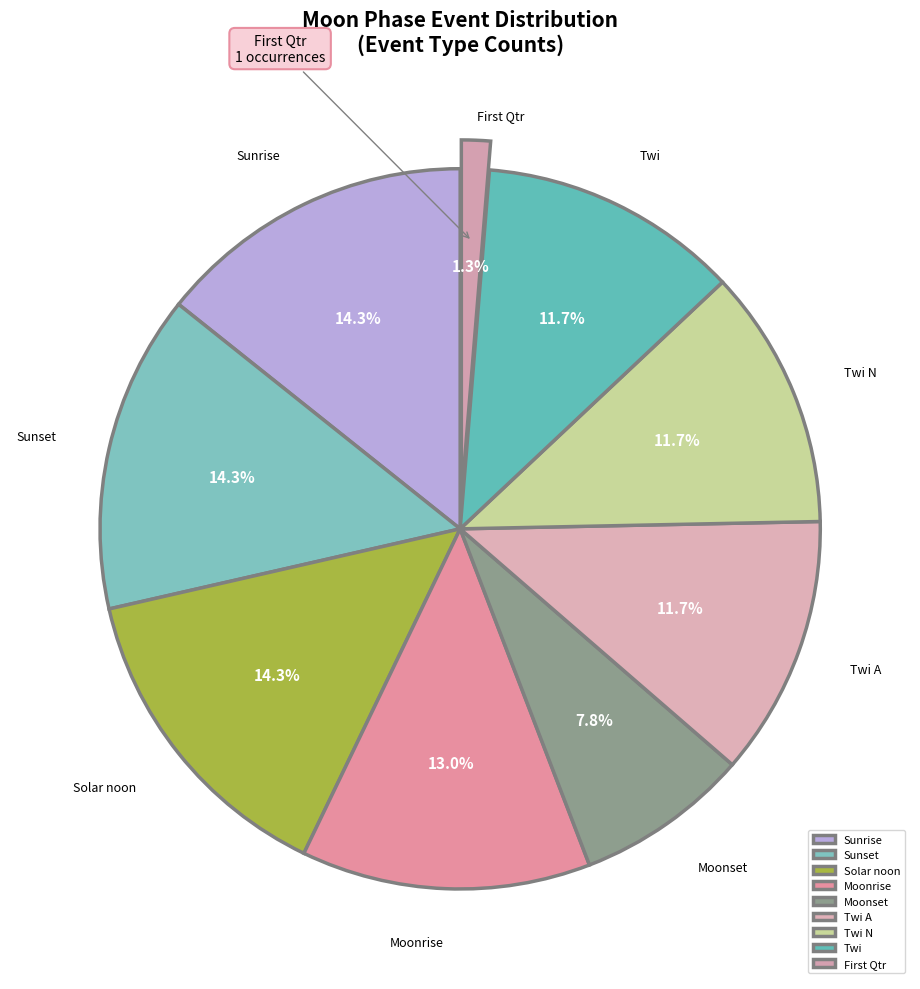

Between Twi N and Moonrise, which is larger?

Moonrise